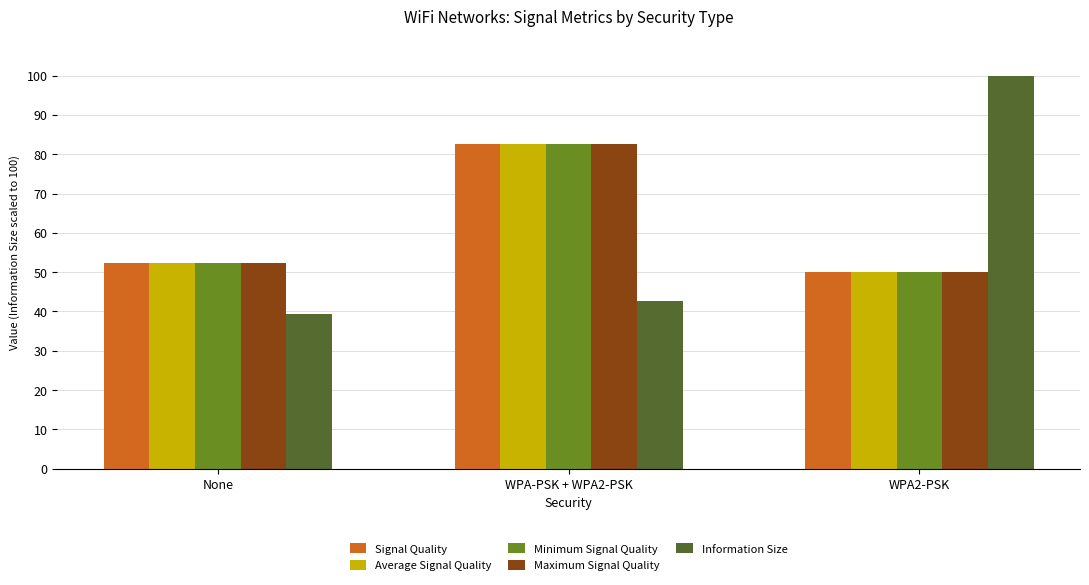

What is the label of the 2nd bar from the right?

WPA-PSK + WPA2-PSK